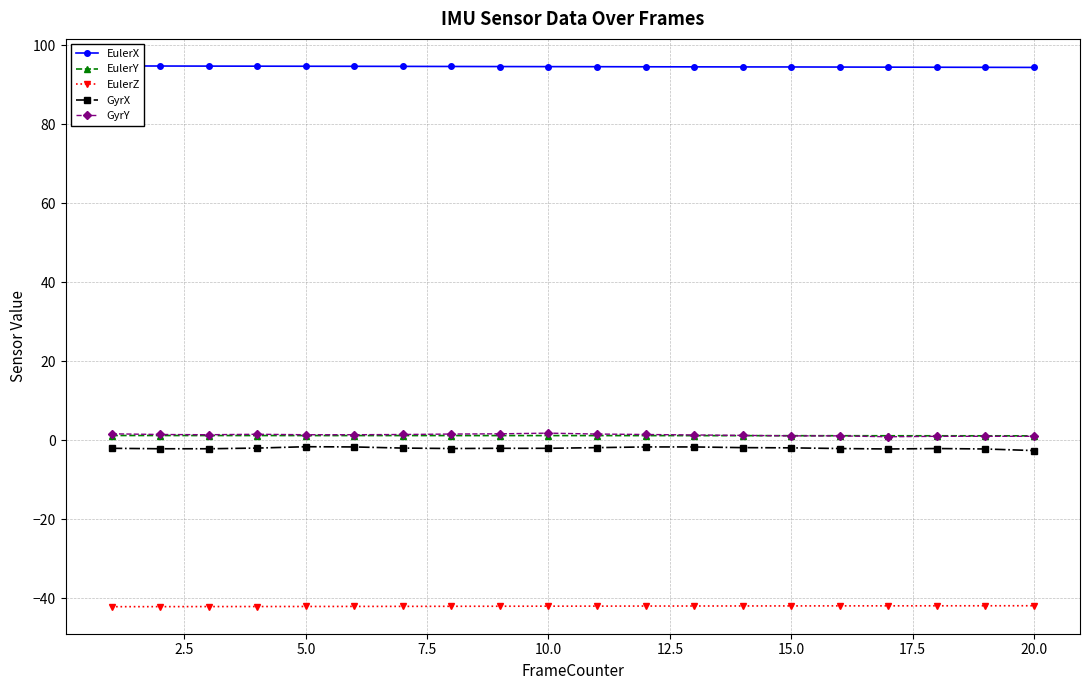

What is the value of the GyrY point at the 10th from the left?

1.8